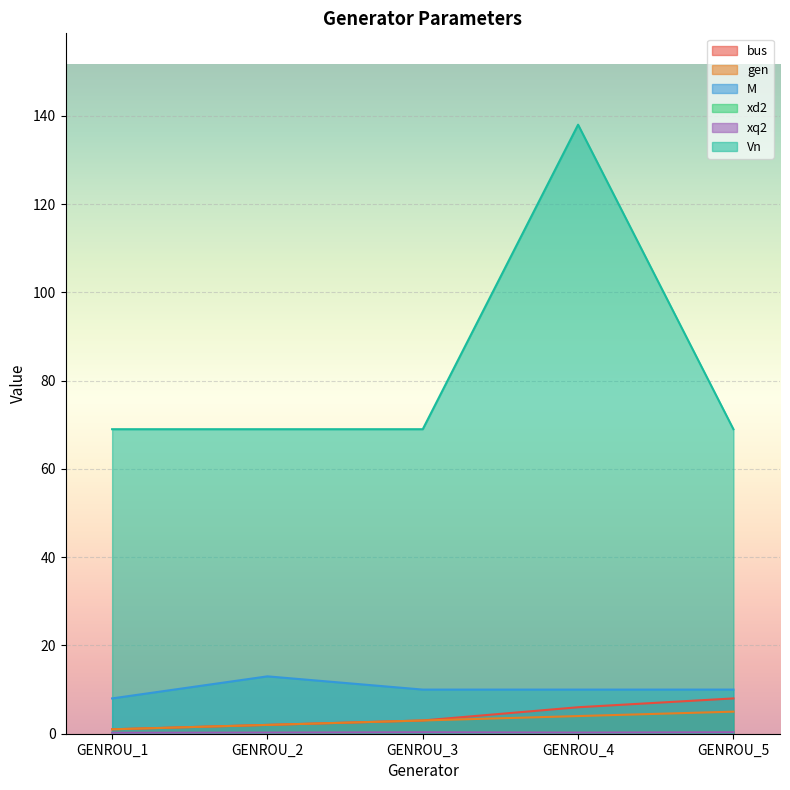

How many data points in M are less than 10?

1